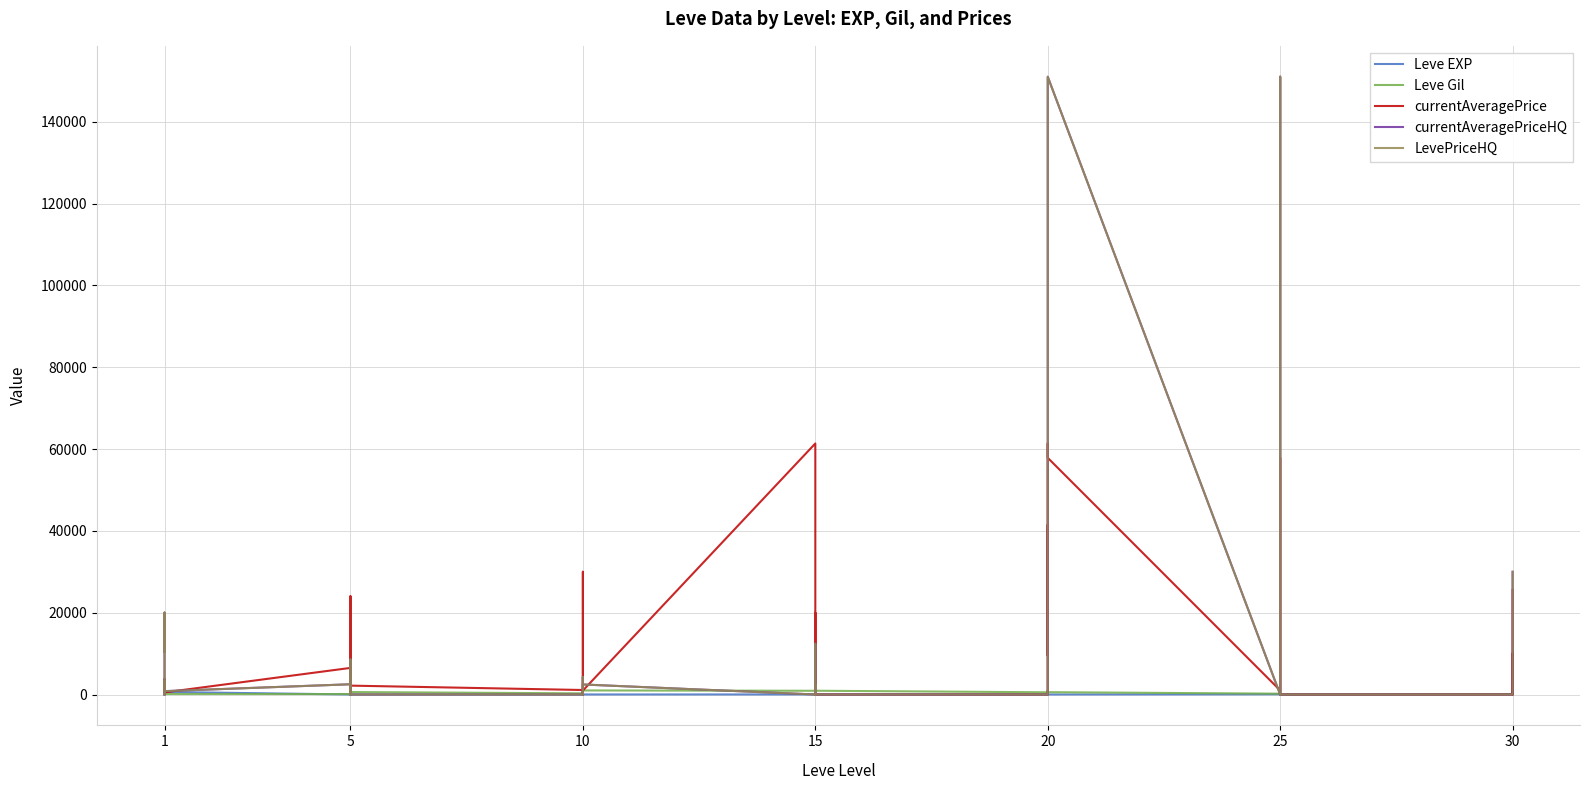

What is the highest value of the Leve EXP series?

630